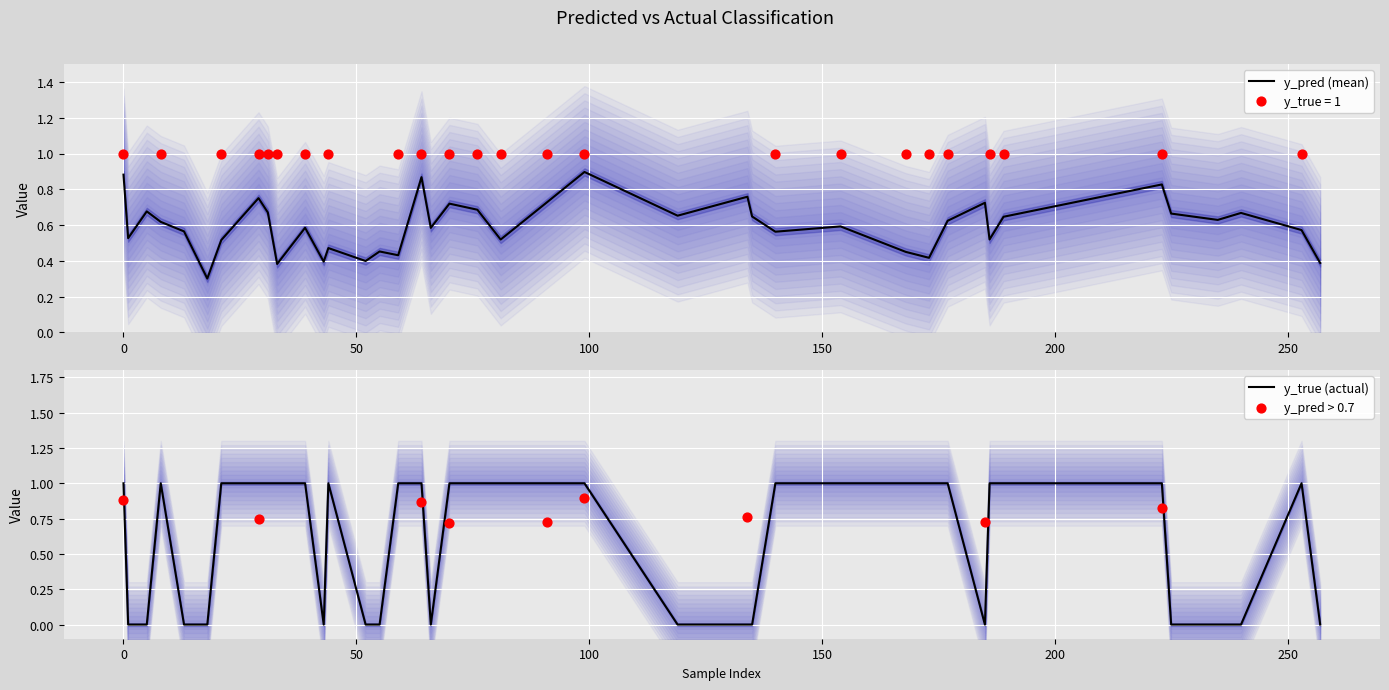

At how many categories does at least one series exceed 0?

40